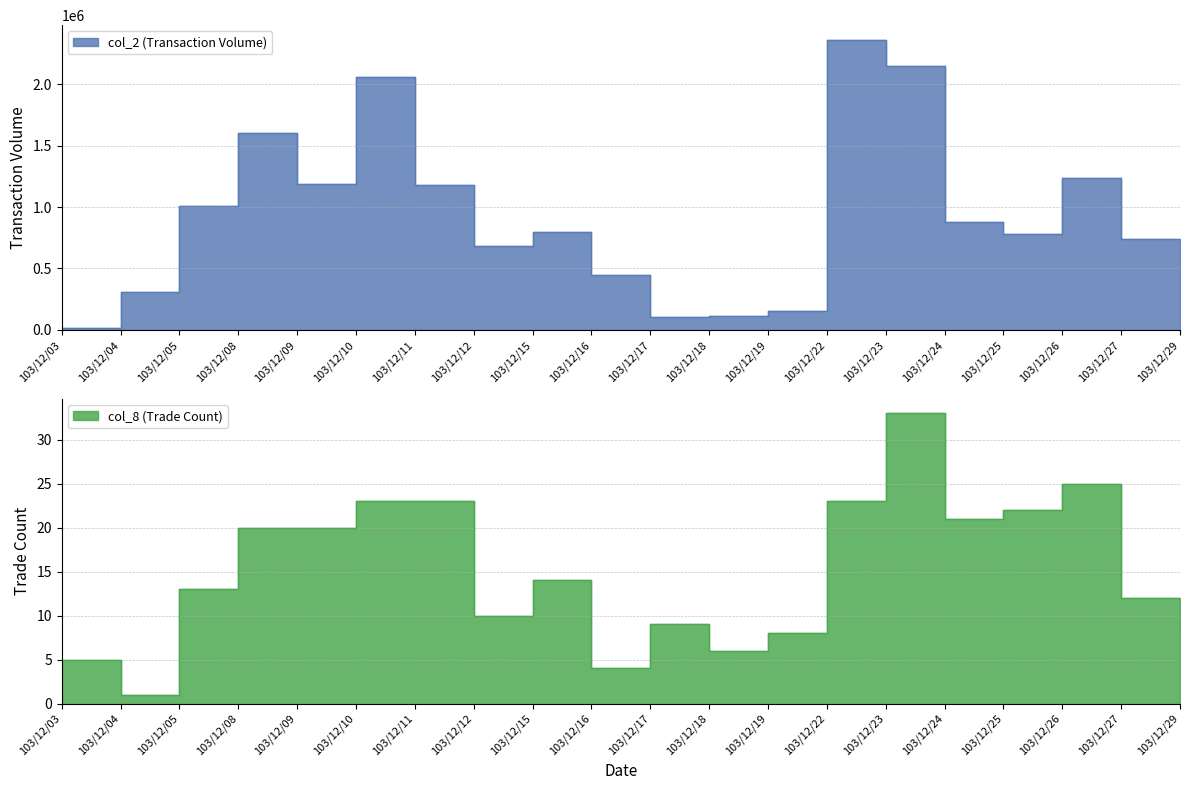

At which label does col_2 first exceed 794400?

103/12/05